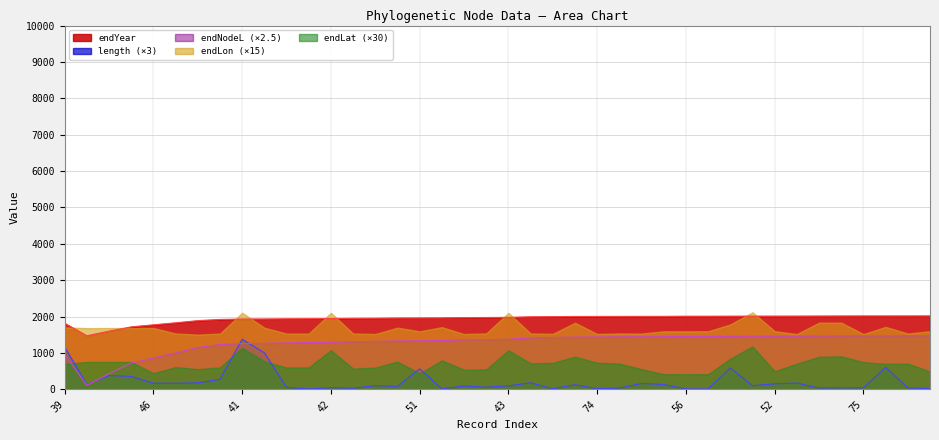

What is the lowest value of the endYear series?

1472.8